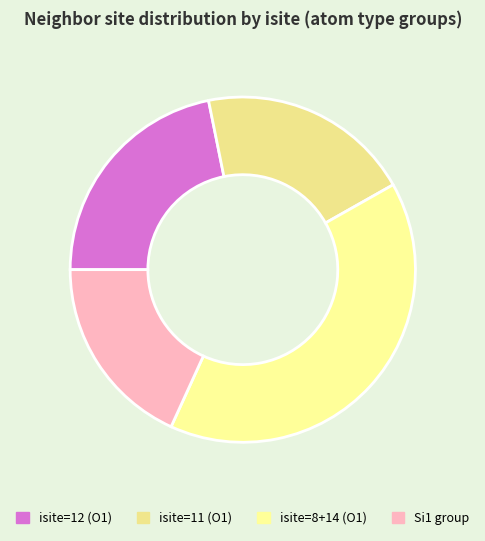

Does any single category account for the majority?

No